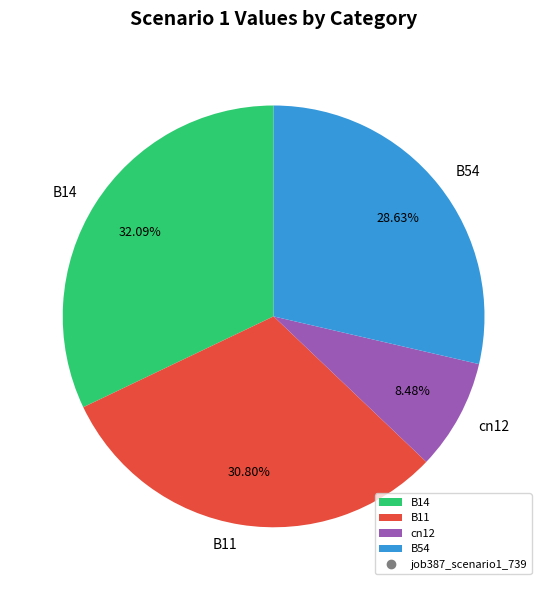

Which slice is the smallest?

cn12